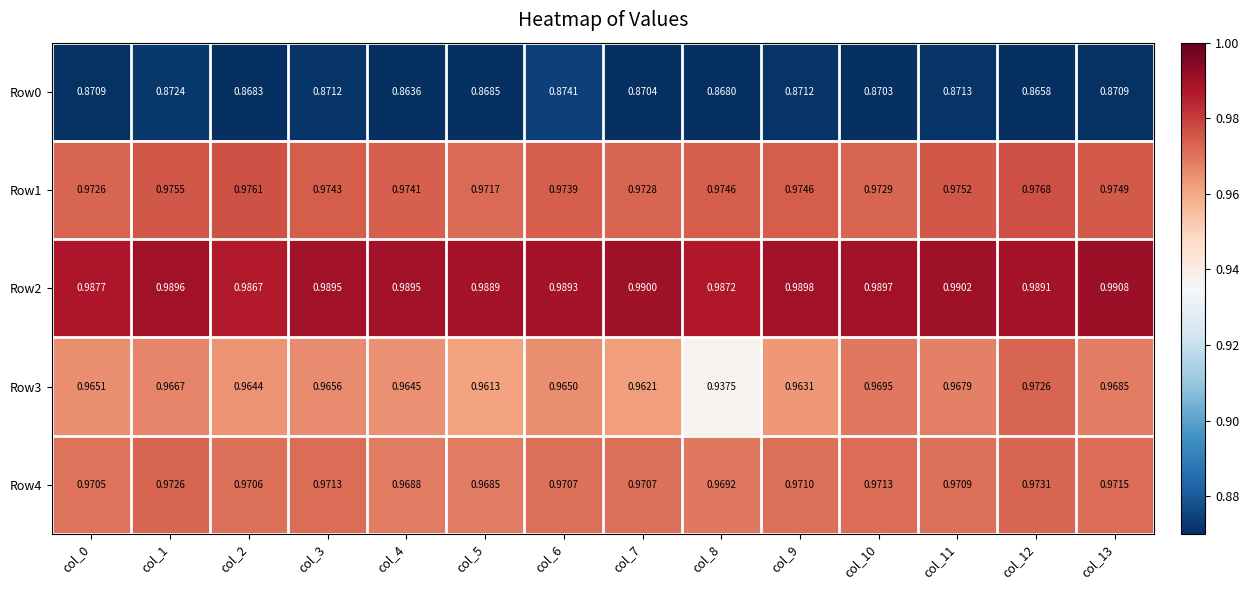

Is the value of Row4 at col_10 greater than the value of Row0 at col_3?

Yes